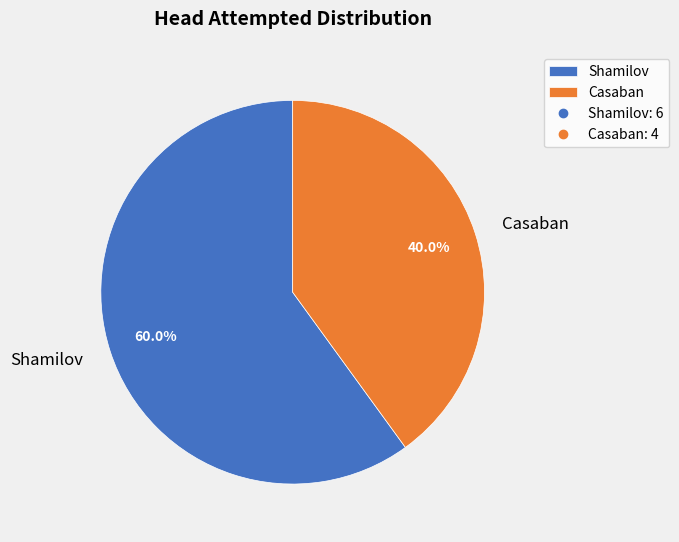

Which has a higher value, Shamilov or Casaban?

Shamilov